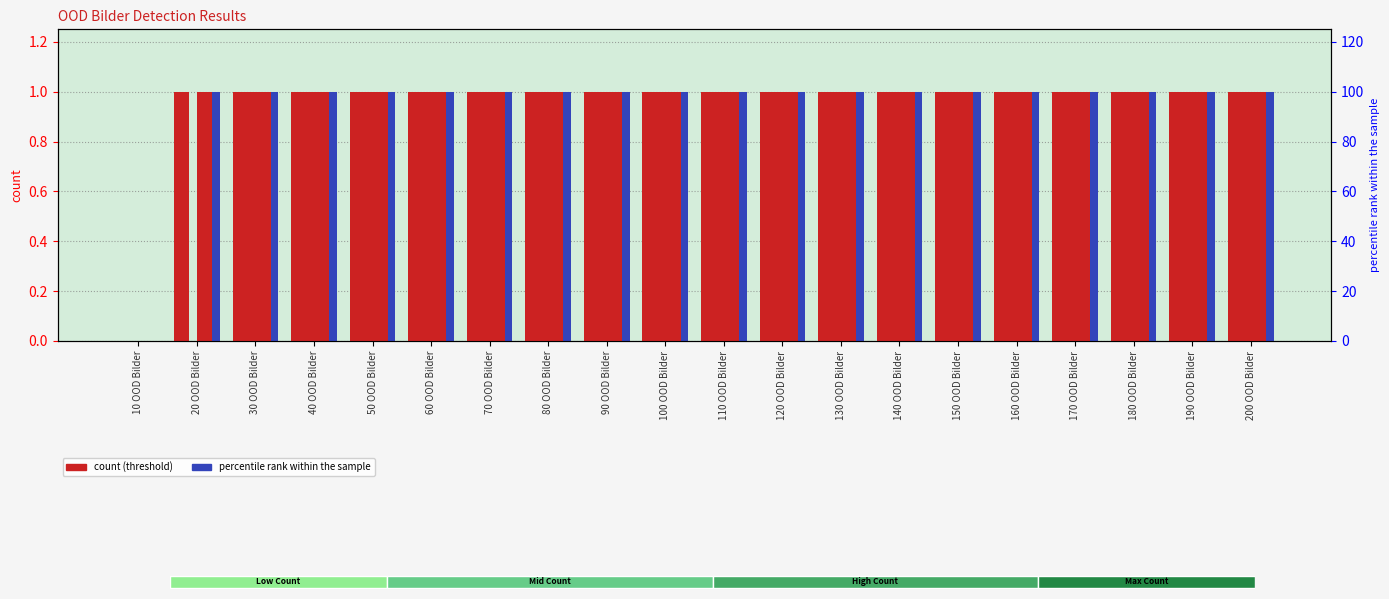

How many categories are shown in the chart?

20